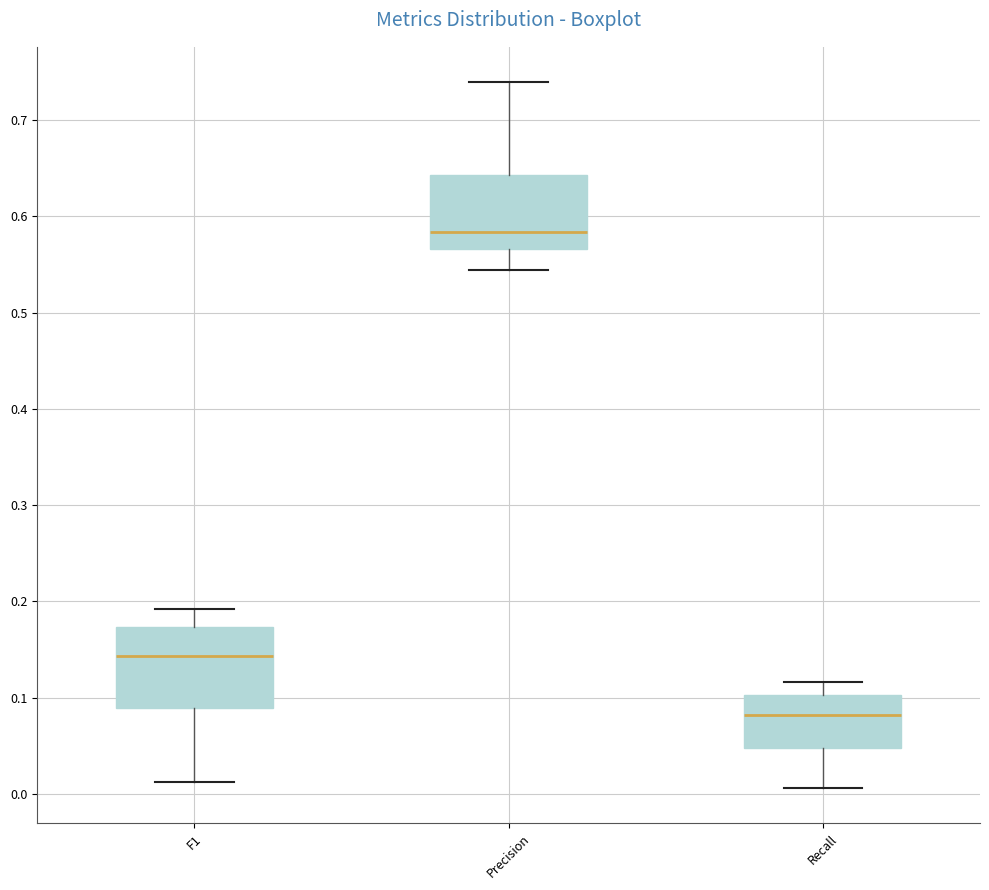

Reading left to right, transcribe this box plot: for each box, give where its median line is, the range the box spans, and where its two whiskers end, as read against the y-axis. The values are not printed on the chart, so give them approximately, as read against the axis.

F1: median 0.14, box 0.09 to 0.17, whiskers 0.01 to 0.19
Precision: median 0.58, box 0.57 to 0.64, whiskers 0.54 to 0.74
Recall: median 0.08, box 0.05 to 0.10, whiskers 0.01 to 0.12